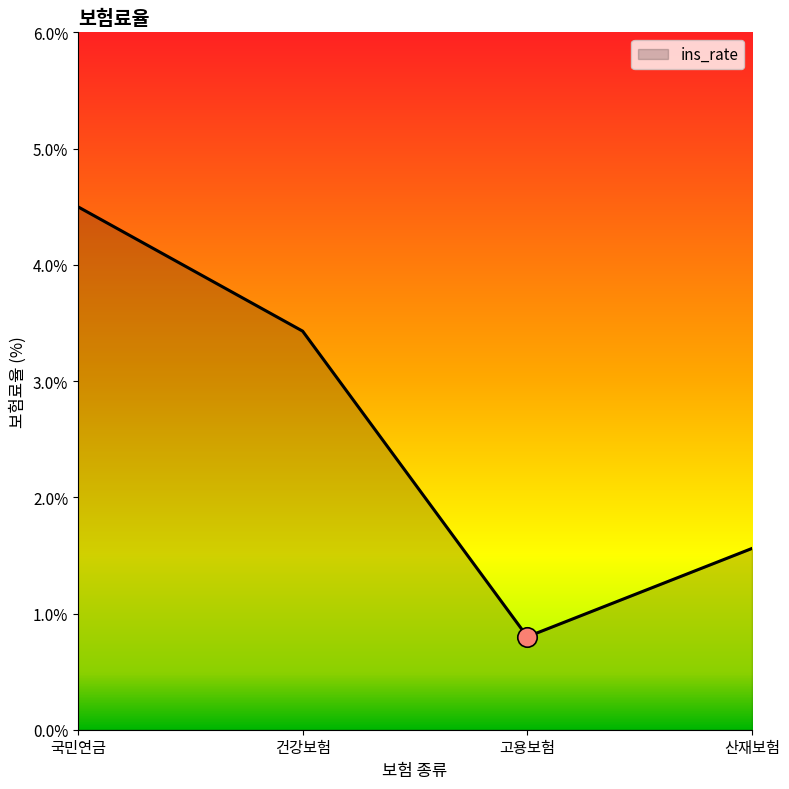

What is the minimum value shown in the chart?

0.8